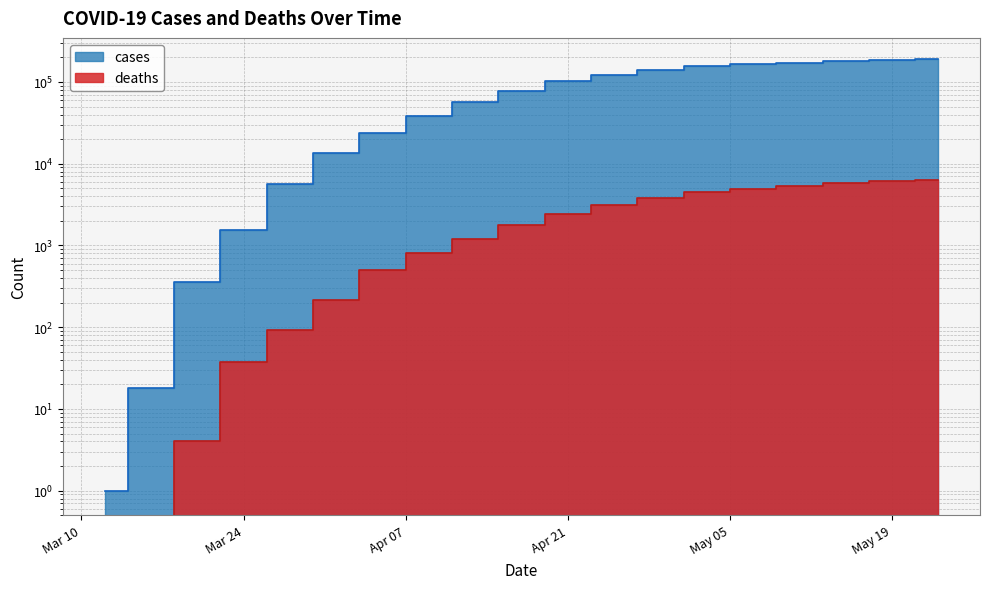

What are all the series names shown in the legend?

cases, deaths